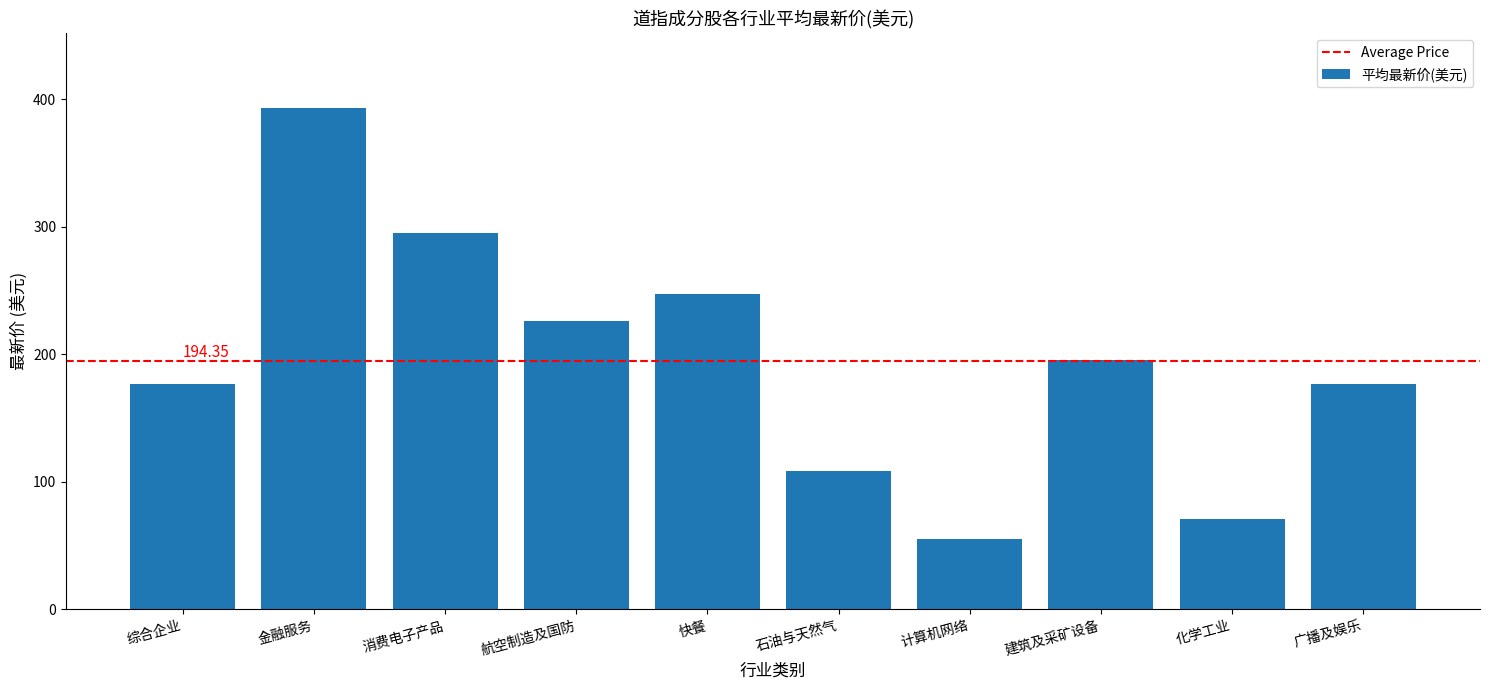

What is the label of the 4th bar from the left?

航空制造及国防